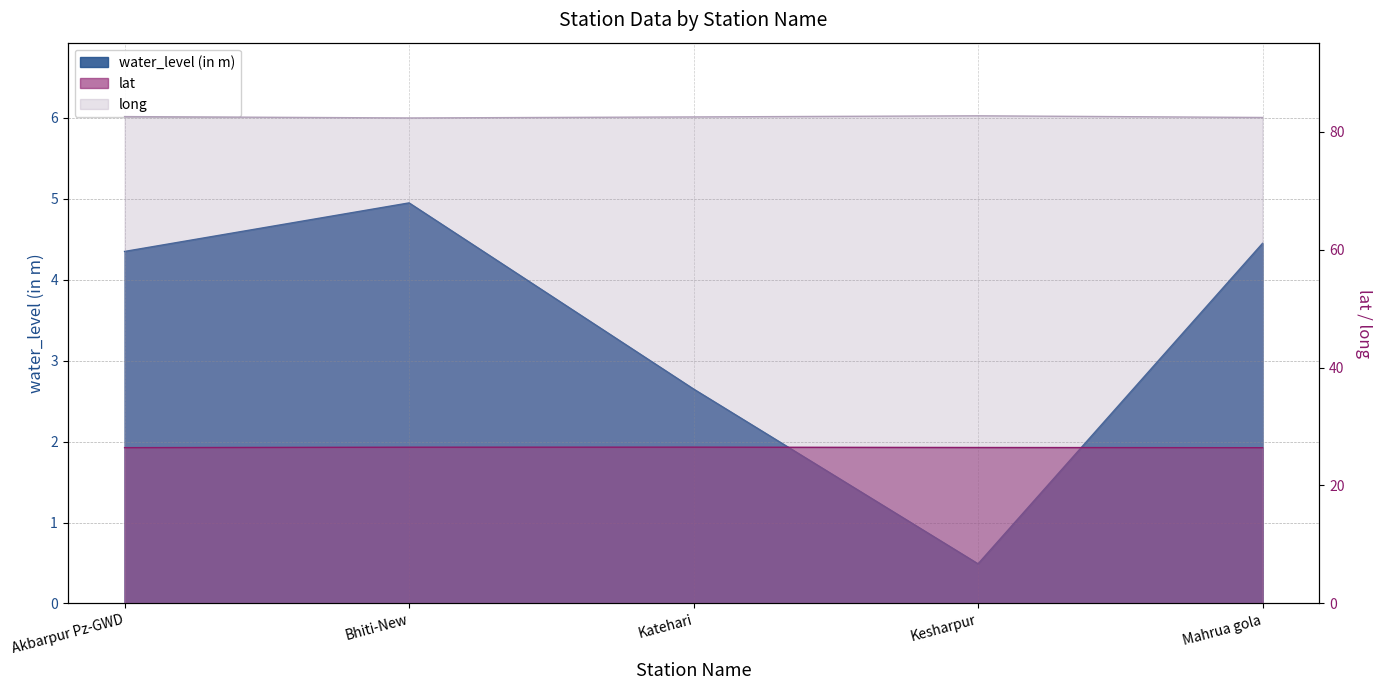

What is the average value of the water_level (in m) series?

3.4